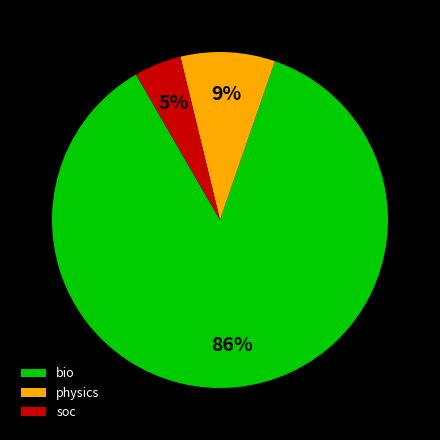

To the nearest percent, what is the average slice percentage?

33%